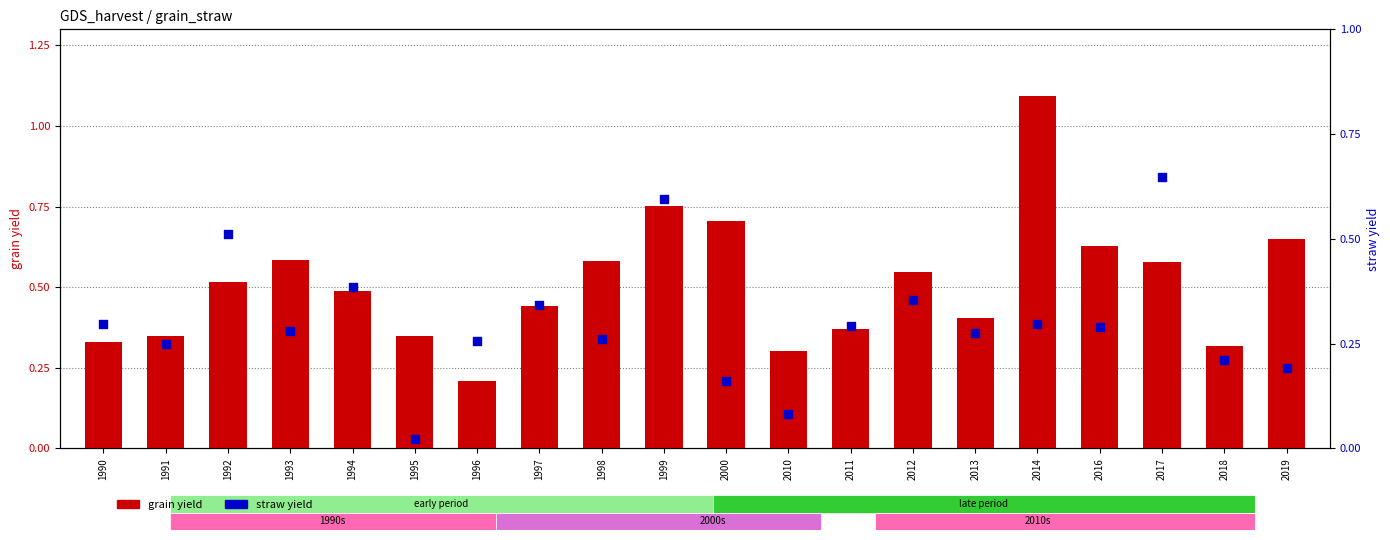

At which category is the sum across all series the highest?

2014